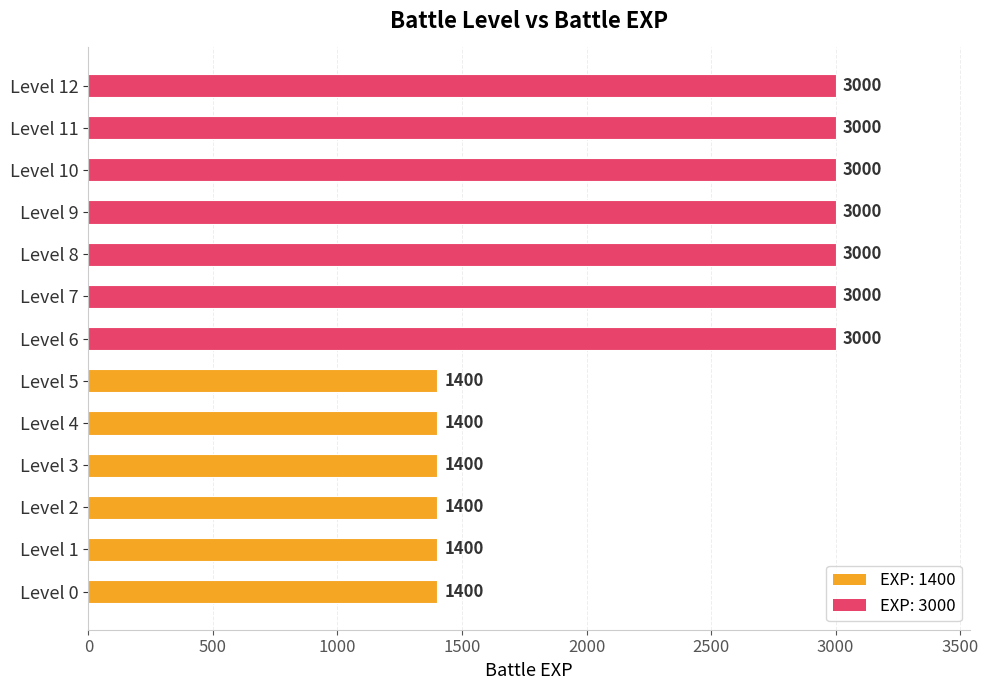

How many data points are less than 3000?

6